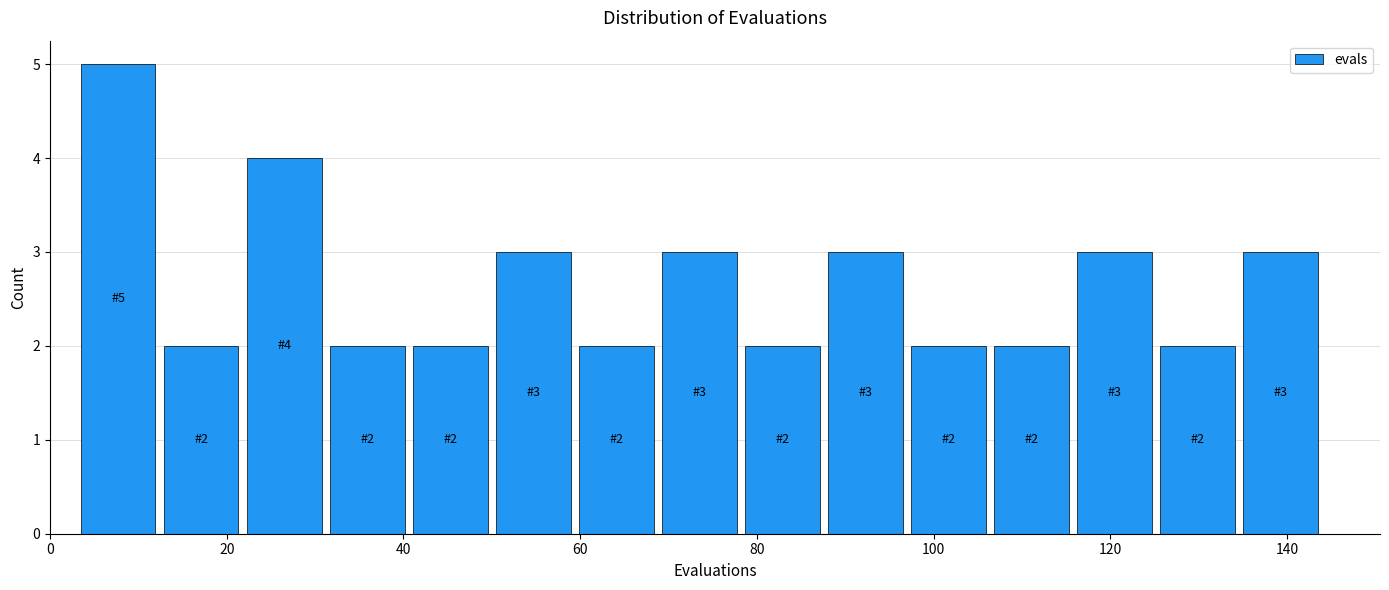

Over which range of the x-axis is the bar tallest?

3.0 to 12.4